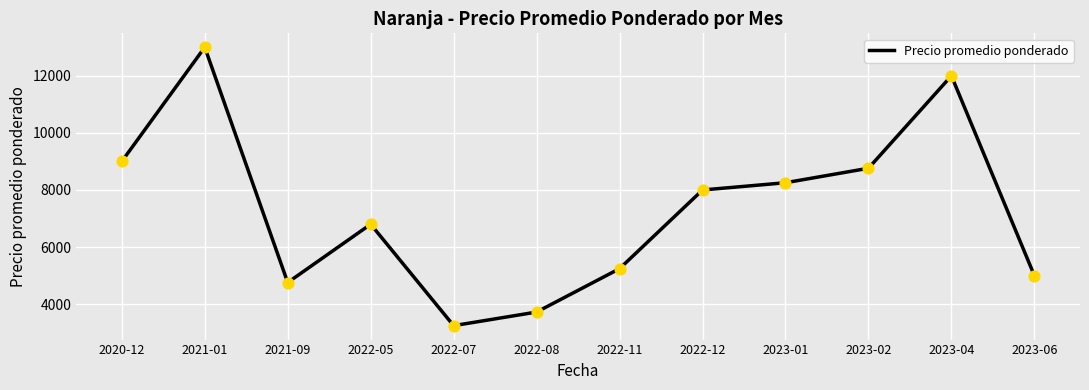

What is the change in value from 2023-02 to 2023-04?

+3239